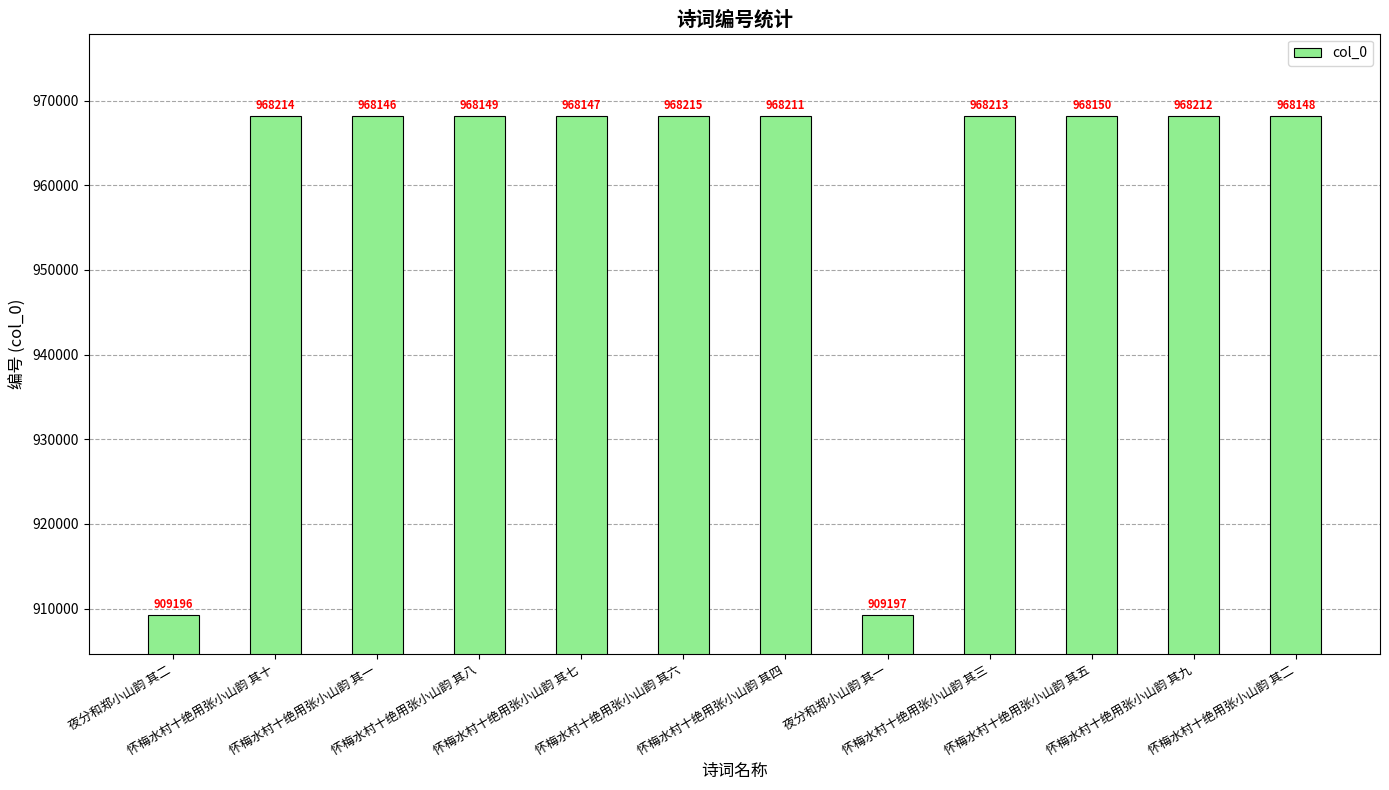

Reading left to right, what are all the values shown in this chart?

909196	968214	968146	968149	968147	968215	968211	909197	968213	968150	968212	968148